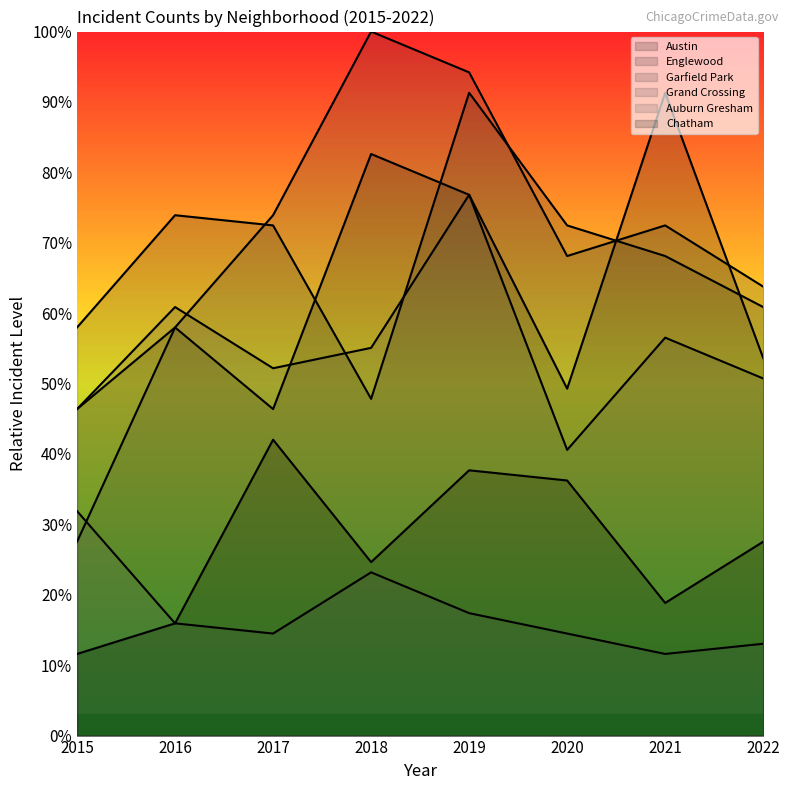

Which label corresponds to the smallest value in the chart?

2021